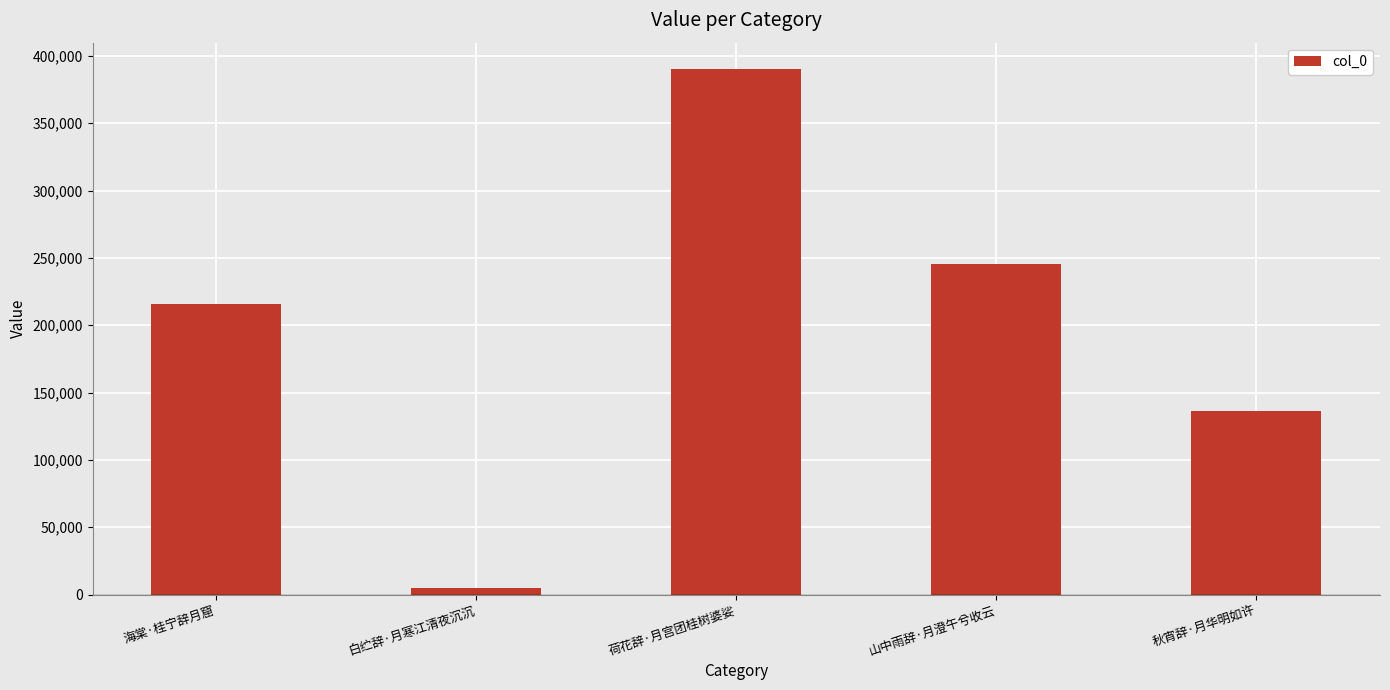

What is the label of the 1st bar from the left?

海棠·桂宁辞月窟